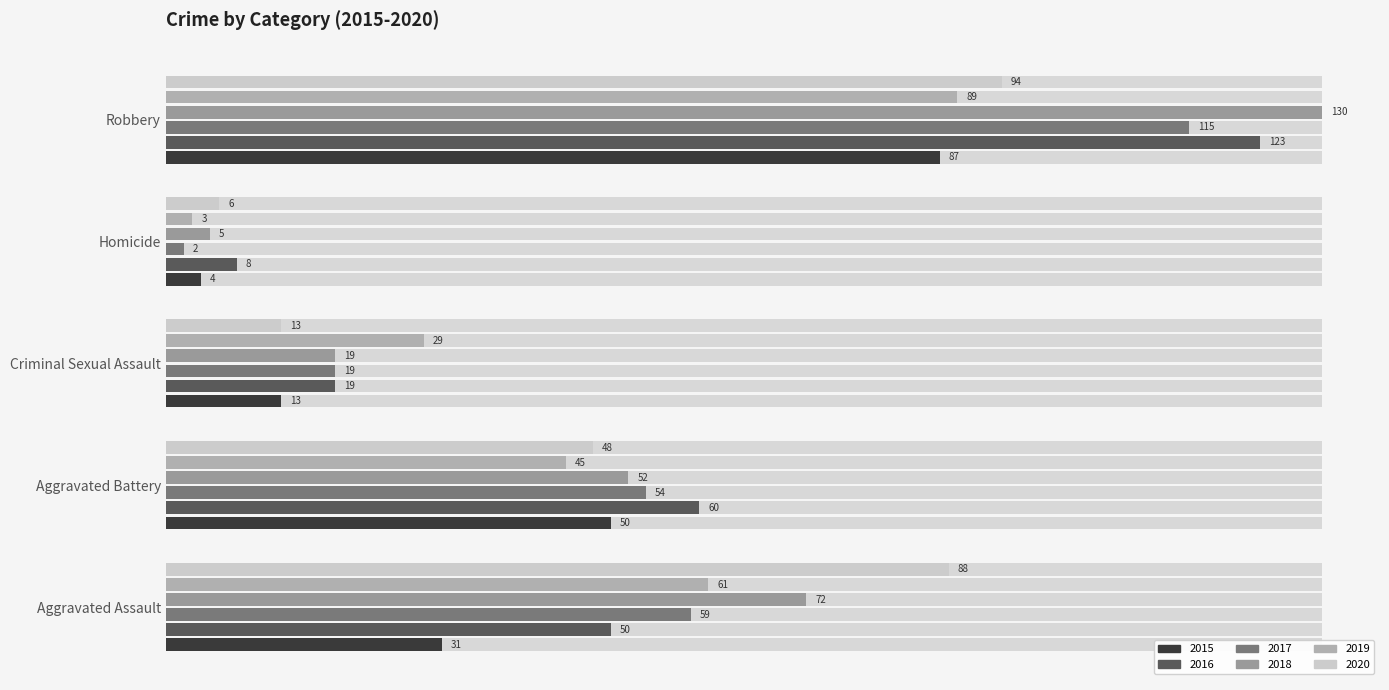

At how many categories does at least one series exceed 26?

4